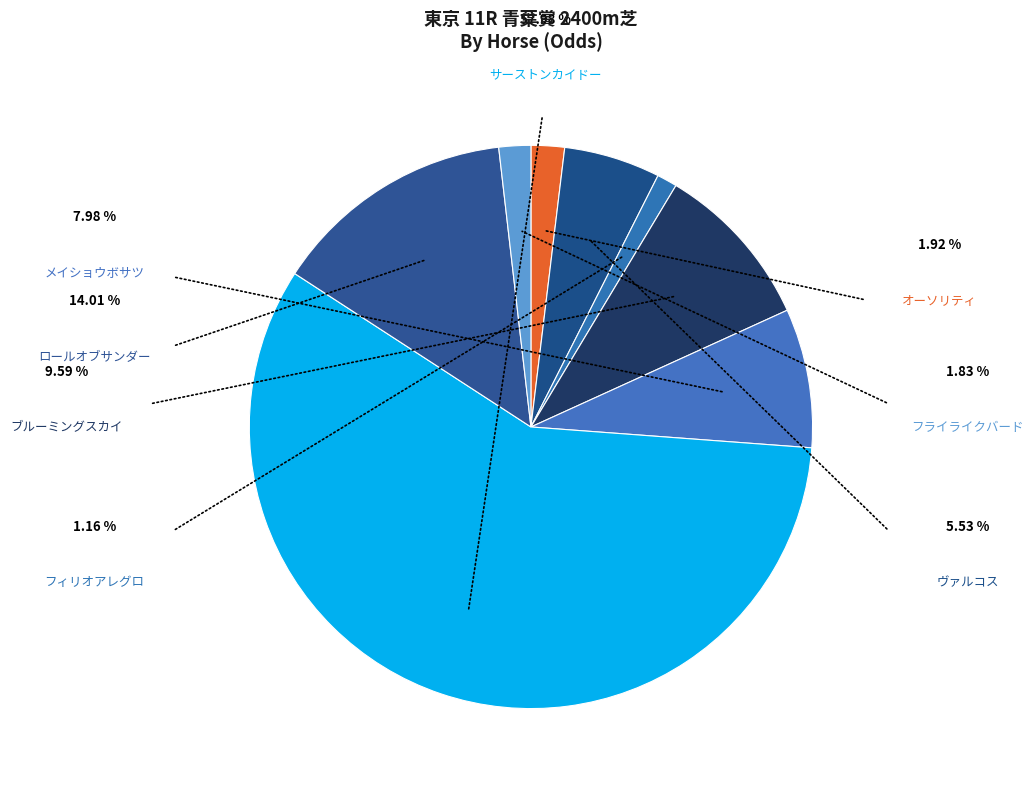

Which slice is the smallest?

フィリオアレグロ